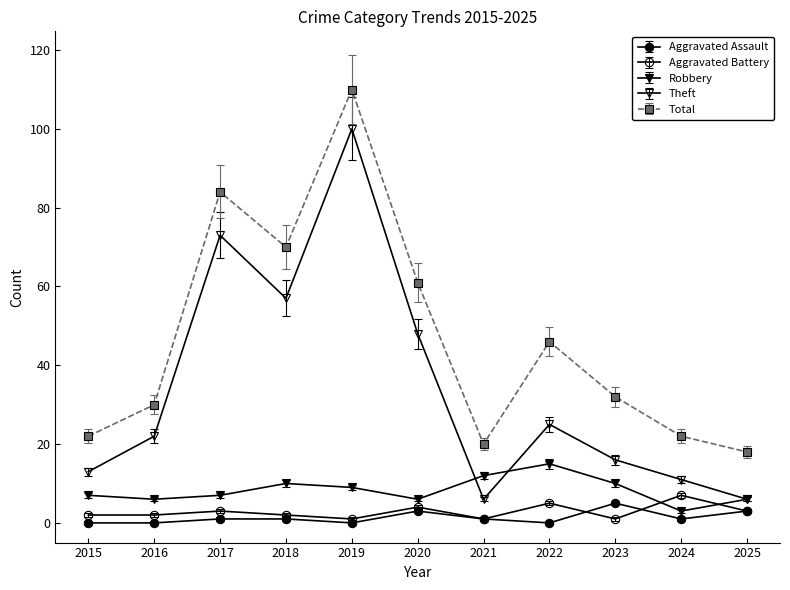

Is this an area chart (filled region under the line)?

No